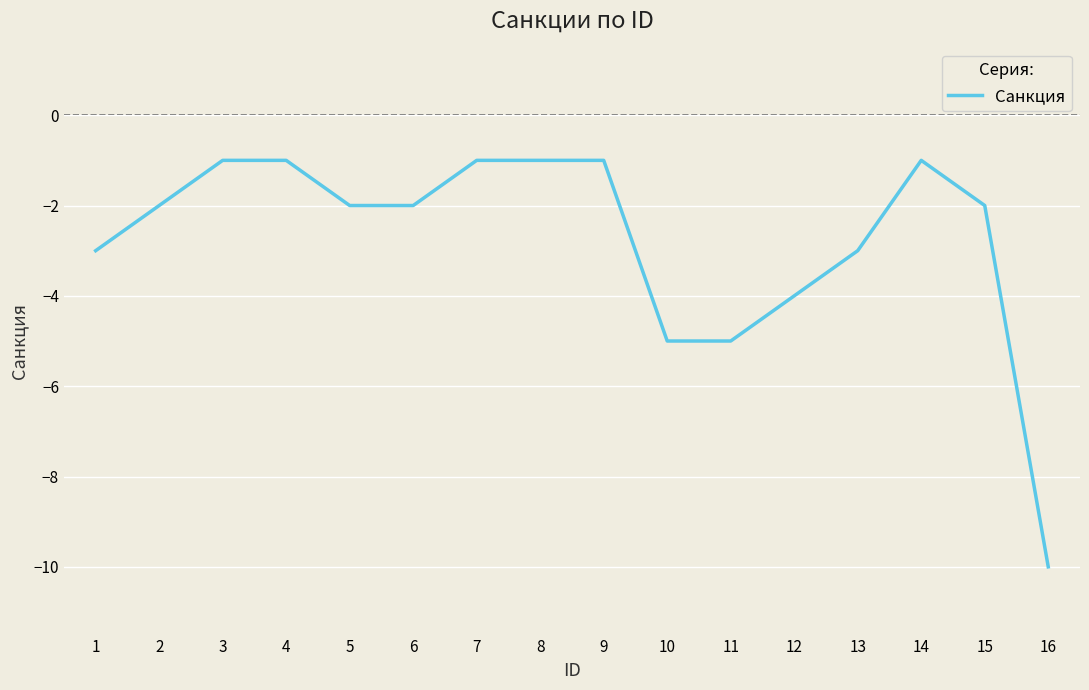

What is the change in value from 11 to 13?

+2